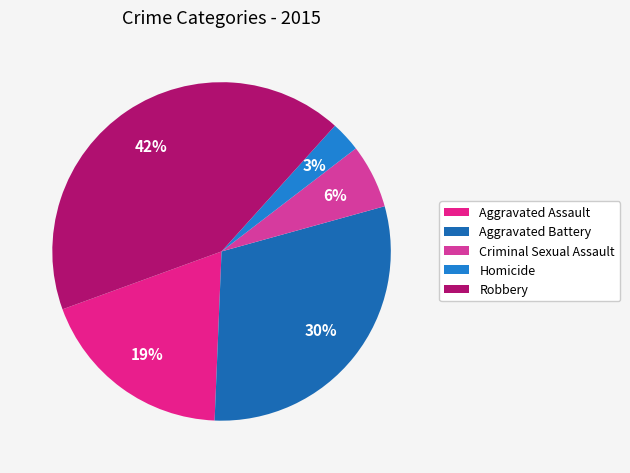

How much of the chart is everything except Aggravated Battery?

70.0%